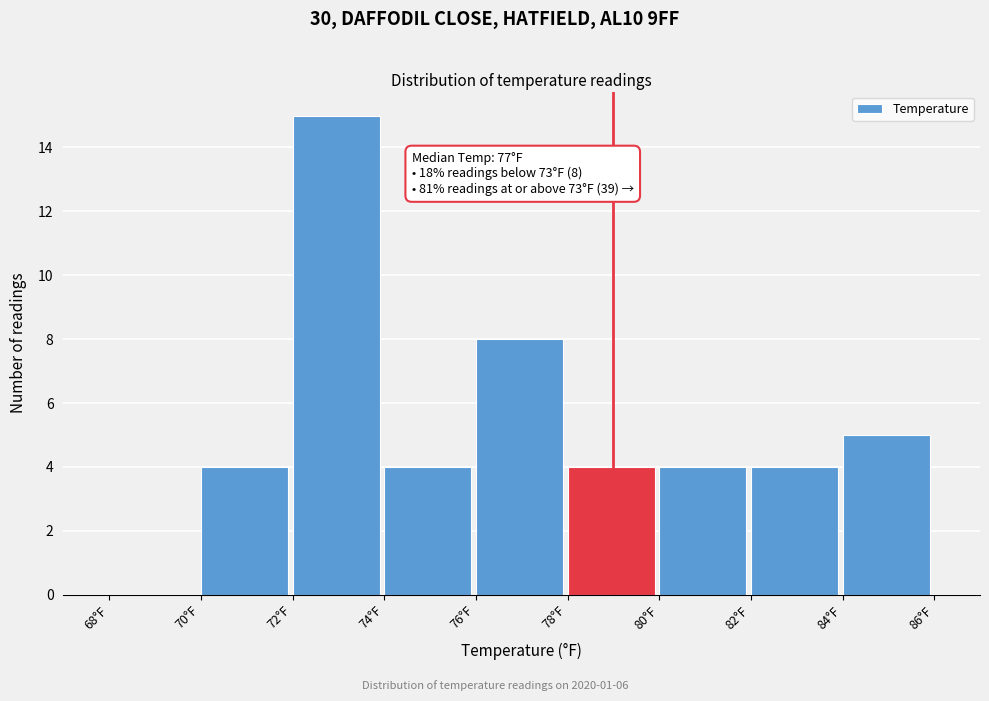

Over which range of the x-axis is the bar tallest?

72 to 74